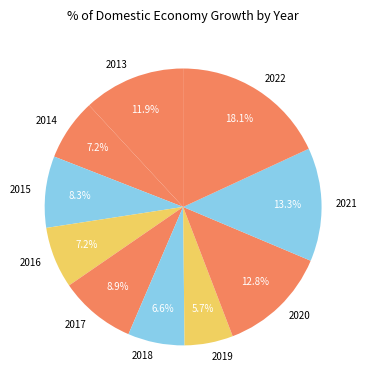

To the nearest percent, what is the combined percentage of 2014 and 2018?

14%